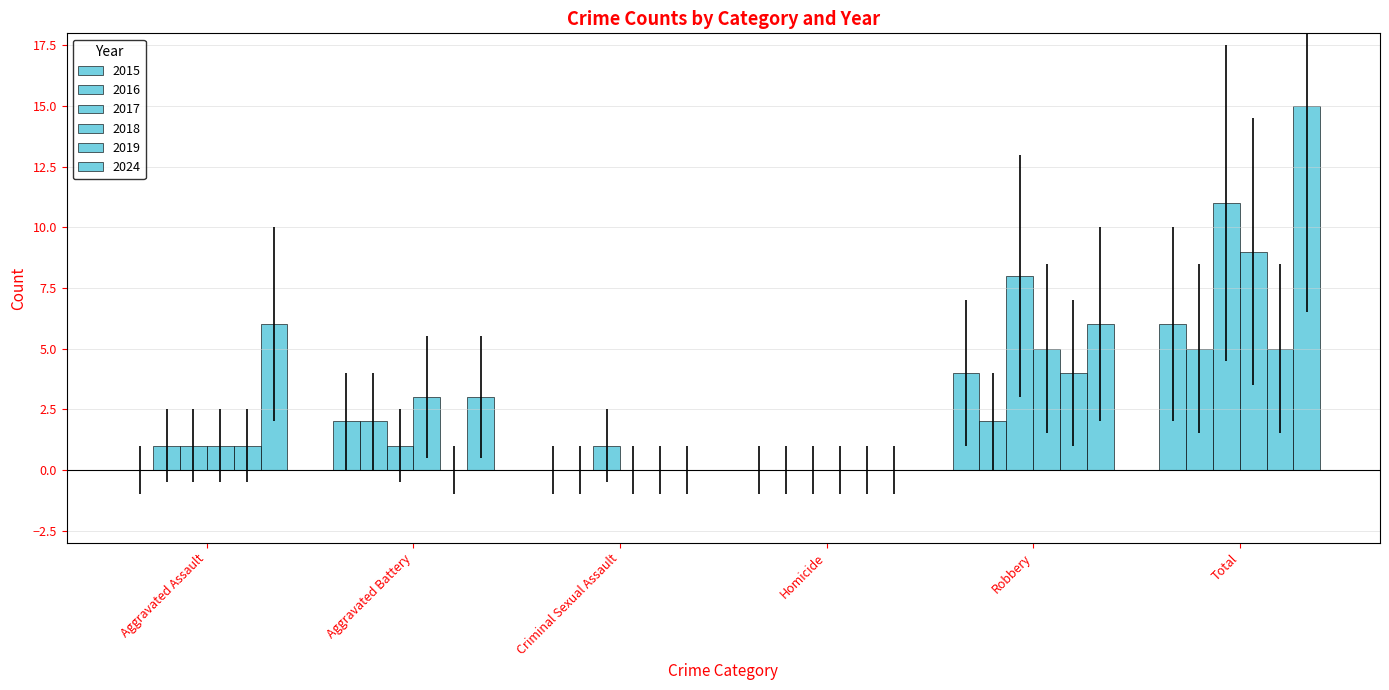

Reading left to right, transcribe all the data shown in this chart.

2015: 0	2	0	0	4	6
2016: 1	2	0	0	2	5
2017: 1	1	1	0	8	11
2018: 1	3	0	0	5	9
2019: 1	0	0	0	4	5
2024: 6	3	0	0	6	15